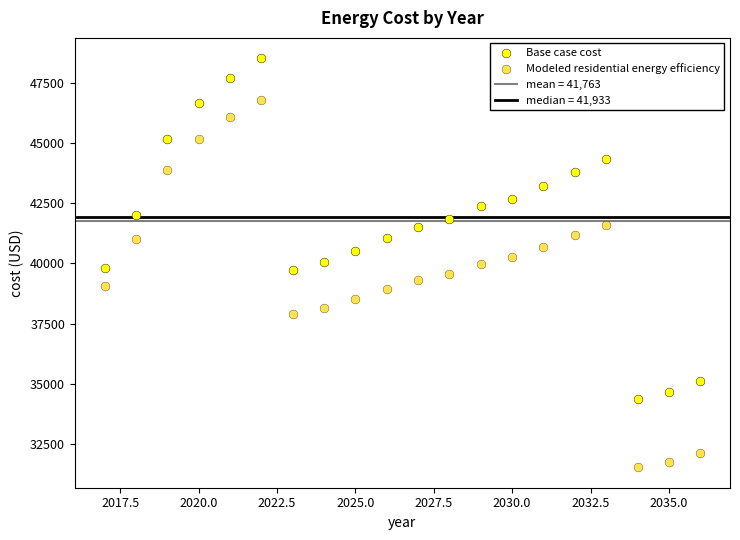

Which series contains the lowest Y value?

Modeled residential energy efficiency